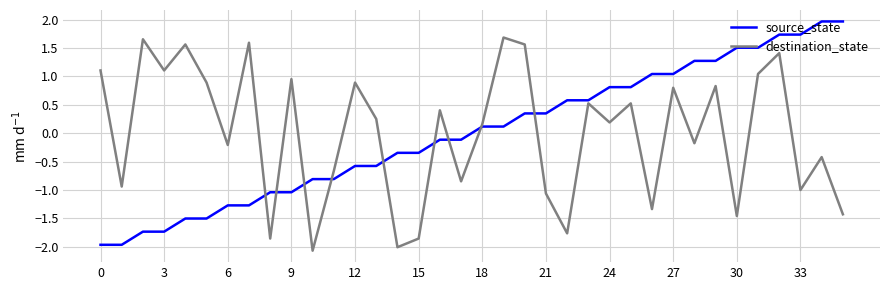

What is the maximum value shown in the chart?

2.0